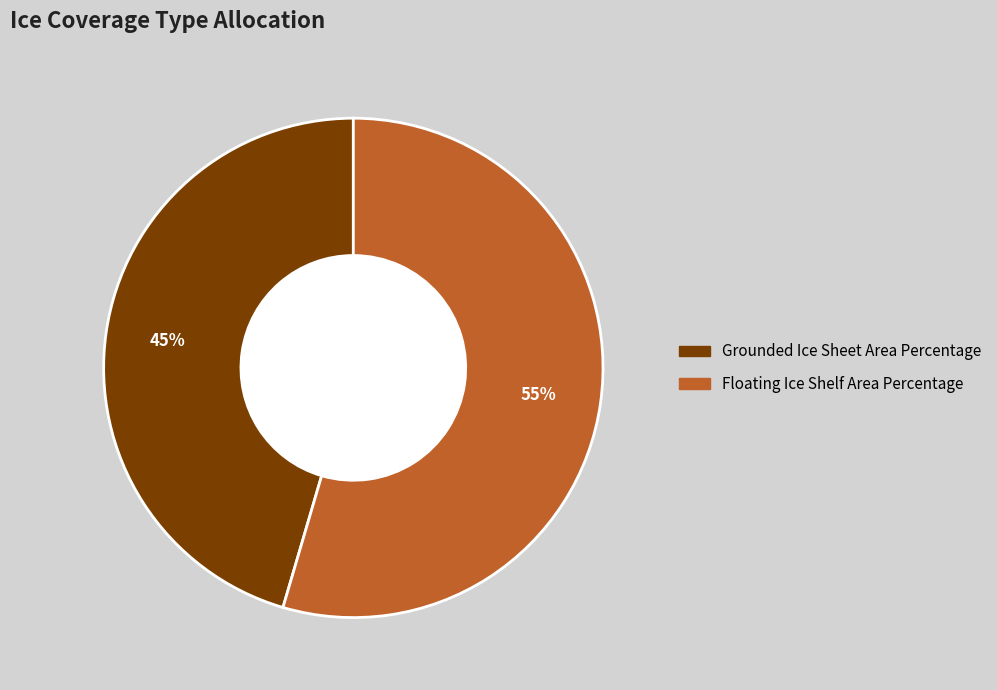

To the nearest percent, what is the average slice percentage?

50%